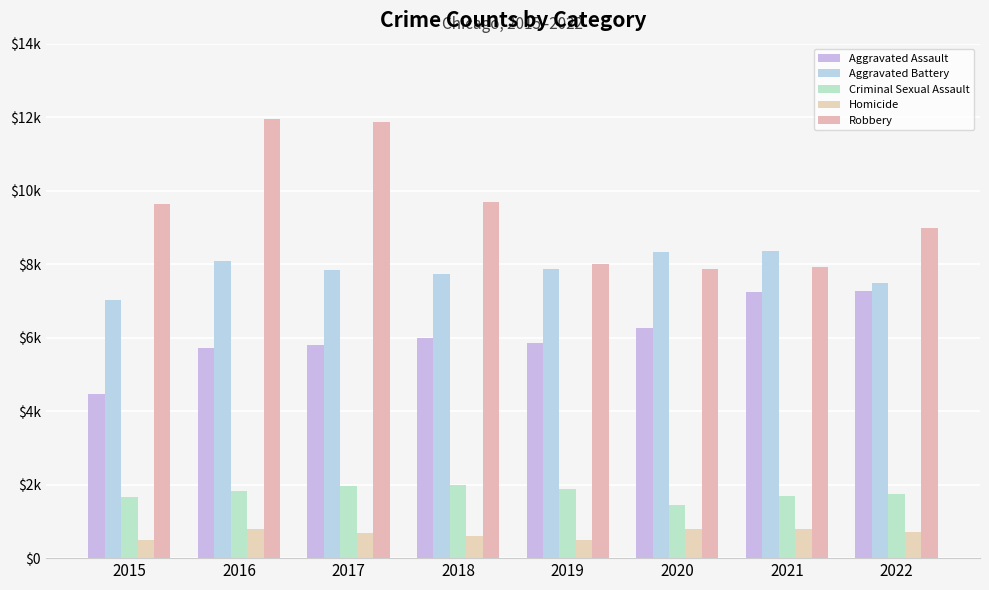

Reading left to right, what are all the values shown in this chart?

Aggravated Assault: 2015=4480	2016=5712	2017=5793	2018=6001	2019=5841	2020=6263	2021=7243	2022=7273
Aggravated Battery: 2015=7018	2016=8085	2017=7845	2018=7734	2019=7857	2020=8319	2021=8348	2022=7488
Criminal Sexual Assault: 2015=1671	2016=1820	2017=1951	2018=1986	2019=1881	2020=1456	2021=1690	2022=1758
Homicide: 2015=496	2016=786	2017=672	2018=589	2019=498	2020=787	2021=804	2022=715
Robbery: 2015=9638	2016=11960	2017=11880	2018=9680	2019=7994	2020=7855	2021=7919	2022=8971